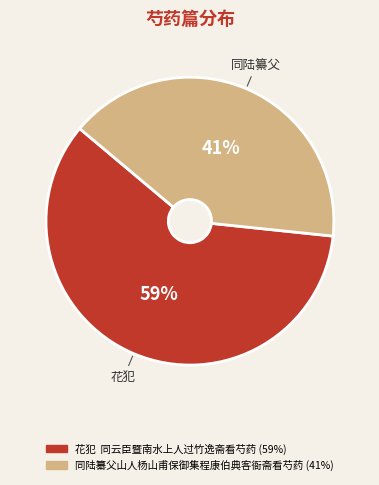

To the nearest percent, what is the average slice percentage?

50%